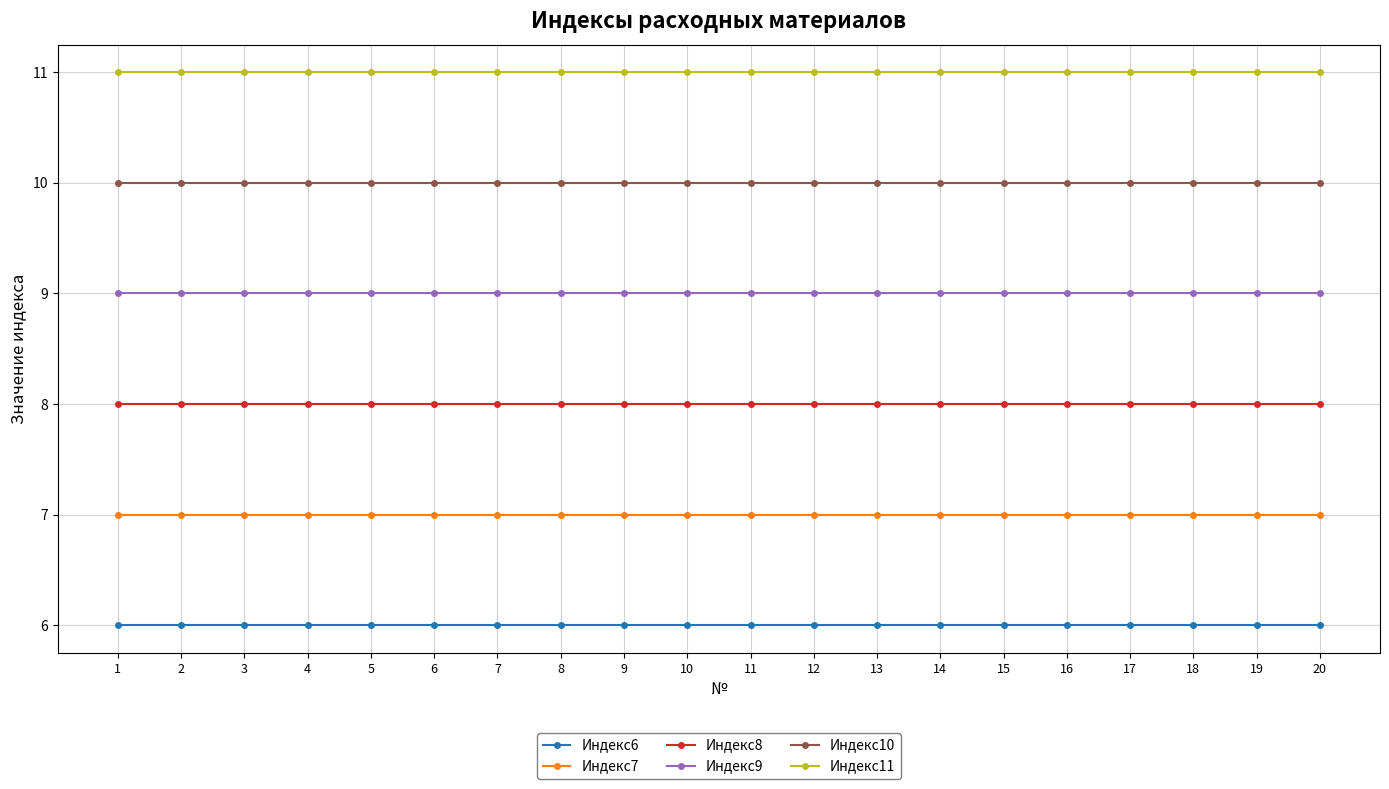

True or false: Индекс7 has a value of 4 at 12.

False